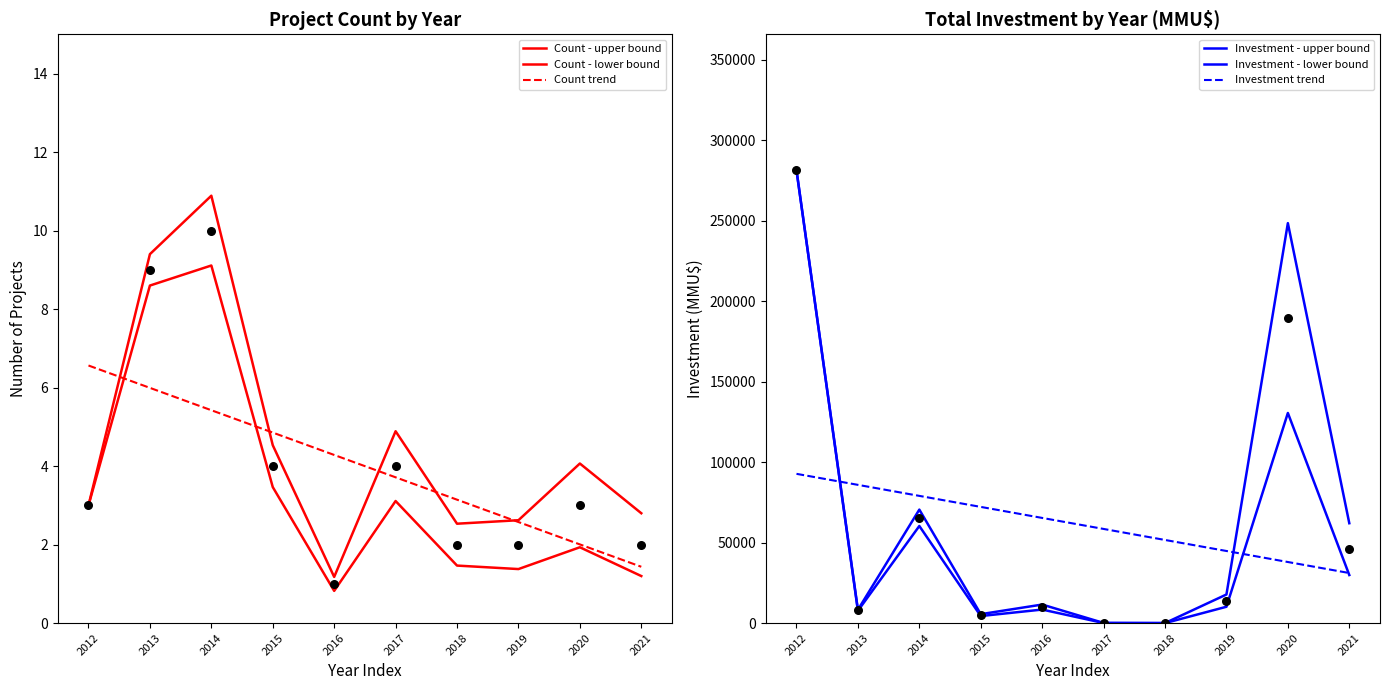

Is the value of Count trend at 2014 greater than the value of Investment - upper bound at 2018?

No